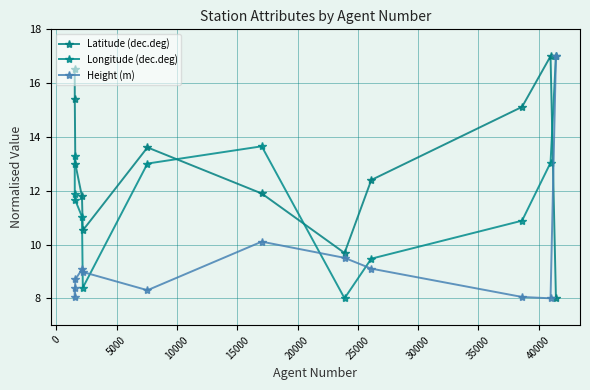

Reading right to left, transcribe all the data shown in this chart.

Latitude (dec.deg): 8.0	17.0	15.1	12.4	9.7	11.9	13.6	10.5	11.8	13.0	15.4	16.5
Longitude (dec.deg): 17.0	13.0	10.9	9.5	8.0	13.7	13.0	8.4	11.0	11.6	11.9	13.3
Height (m): 17.0	8.0	8.1	9.1	9.5	10.1	8.3	9.0	9.1	8.7	8.1	8.4